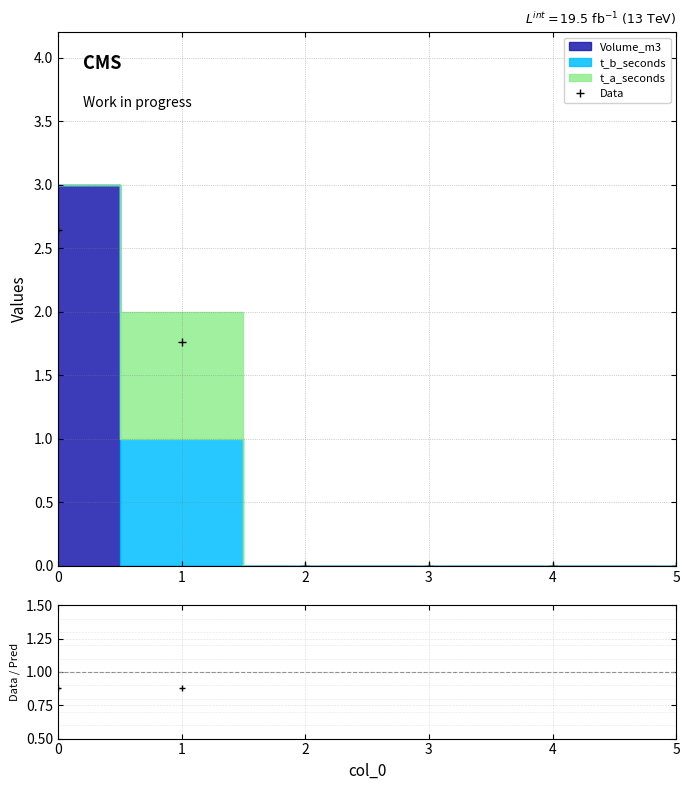

List the labels in order of value, smallest first.

2, 3, 4, 5, 1, 0